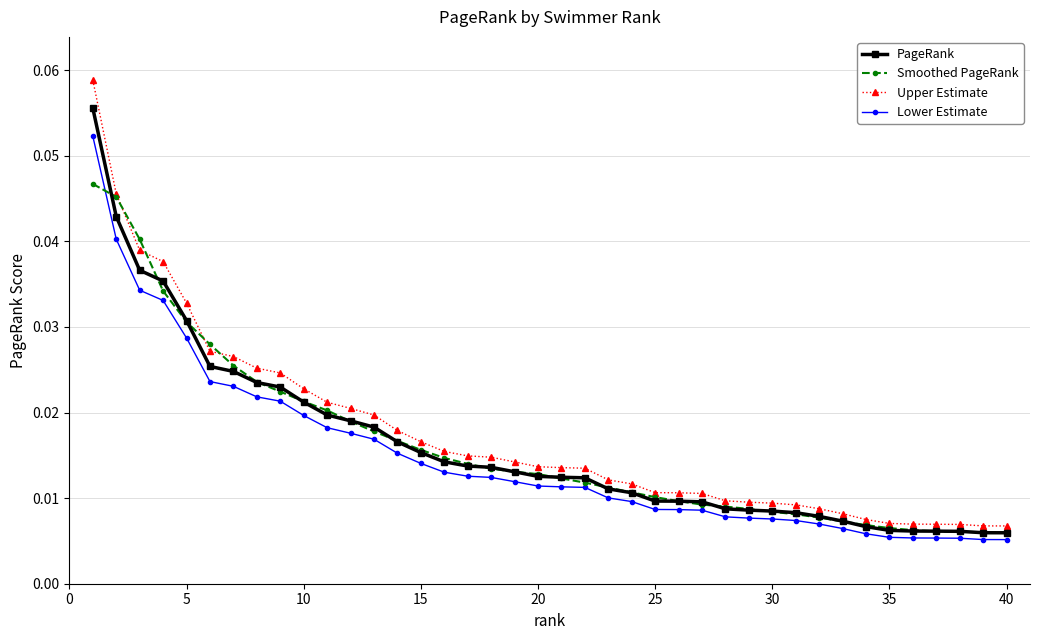

Count the Upper Estimate values in the range 0 to 1.

40